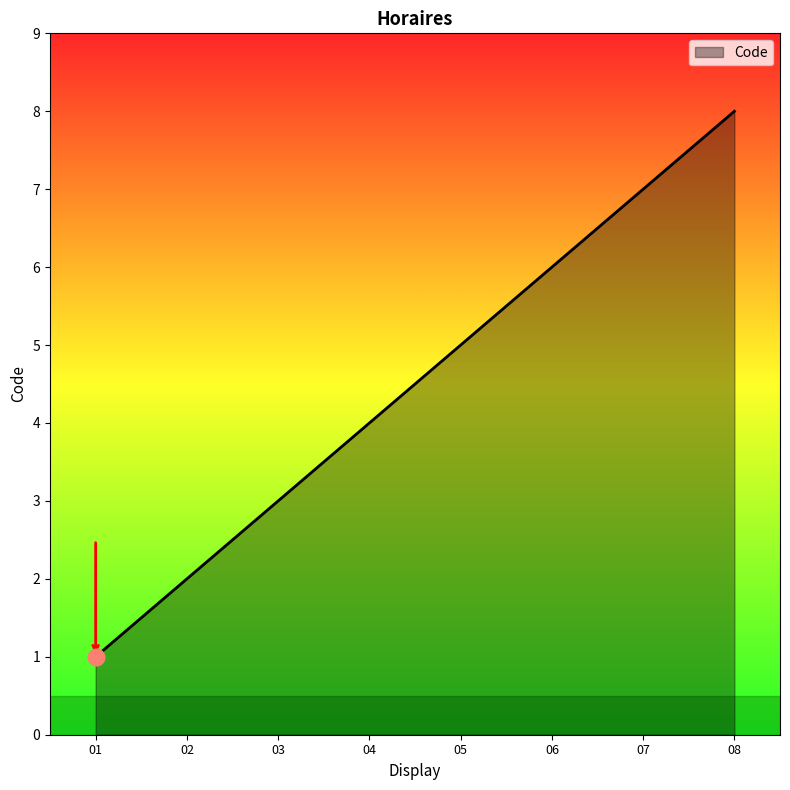

Is it true that the value at 08 is 14?

False